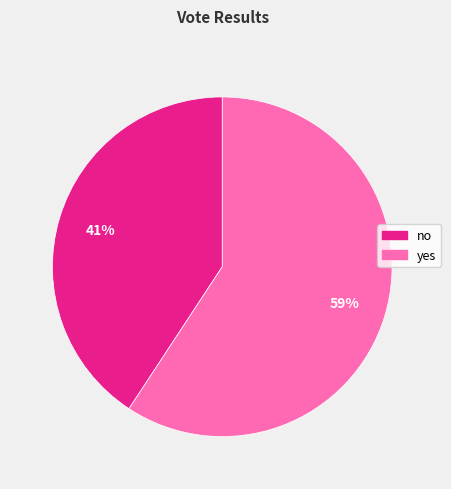

Count the number of slices in the pie.

2